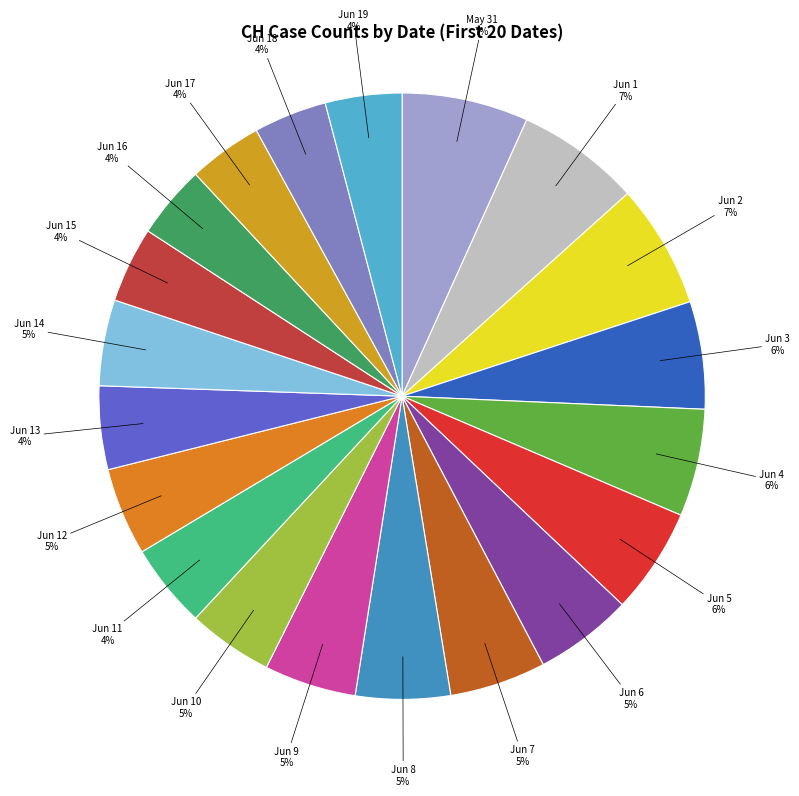

To the nearest percent, what is the difference between the largest and smallest slice percentages?

3%